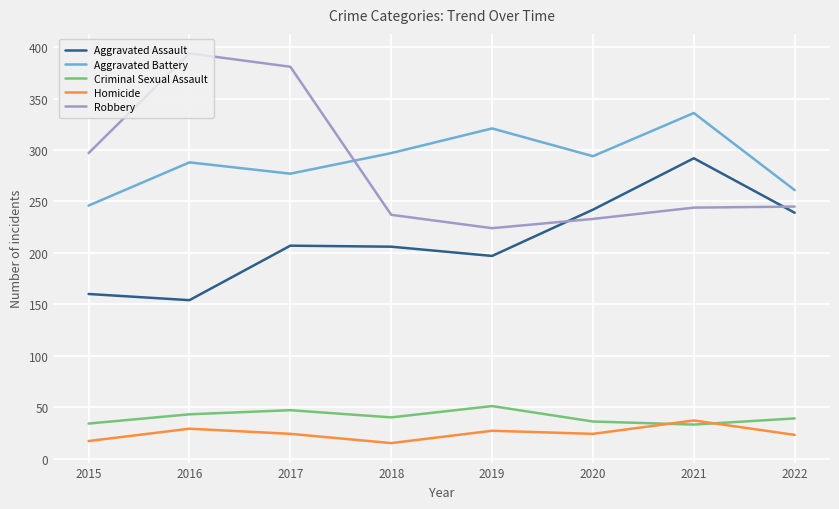

What is the difference between the highest and lowest values at 2019?

294